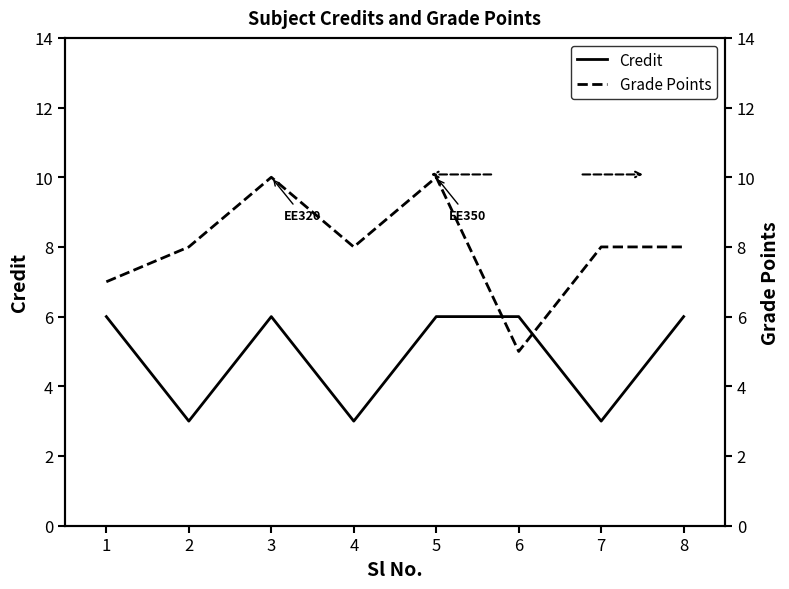

Reading left to right, transcribe all the data shown in this chart.

Credit: 6	3	6	3	6	6	3	6
Grade Points: 7	8	10	8	10	5	8	8